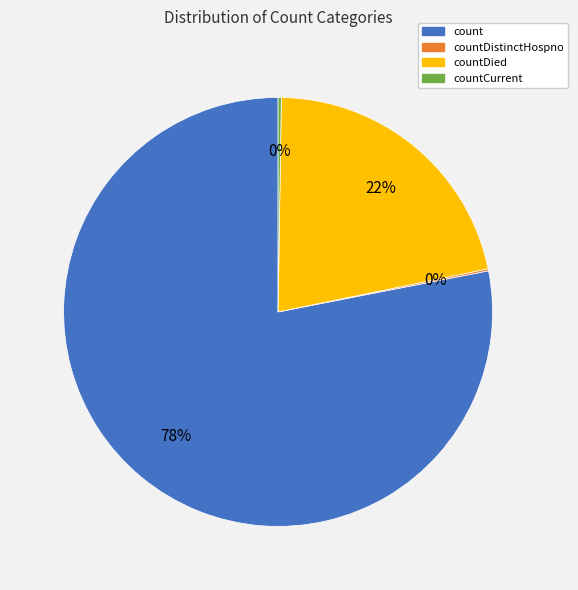

Is there a majority slice in this chart?

Yes